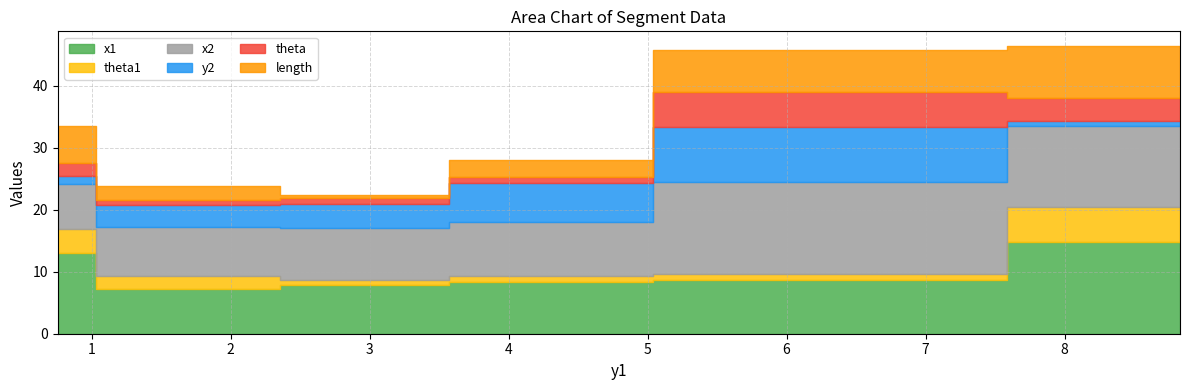

Reading left to right, what are all the values shown in this chart?

x1: 13.1	7.2	7.9	8.4	8.7	14.9
theta1: 3.8	2.1	0.8	1.0	1.0	5.6
x2: 7.2	7.9	8.4	8.7	14.9	13.1
y2: 1.3	3.4	3.7	6.3	8.8	0.8
theta: 2.1	0.8	1.0	1.0	5.6	3.8
length: 5.9	2.3	0.6	2.6	6.8	8.4